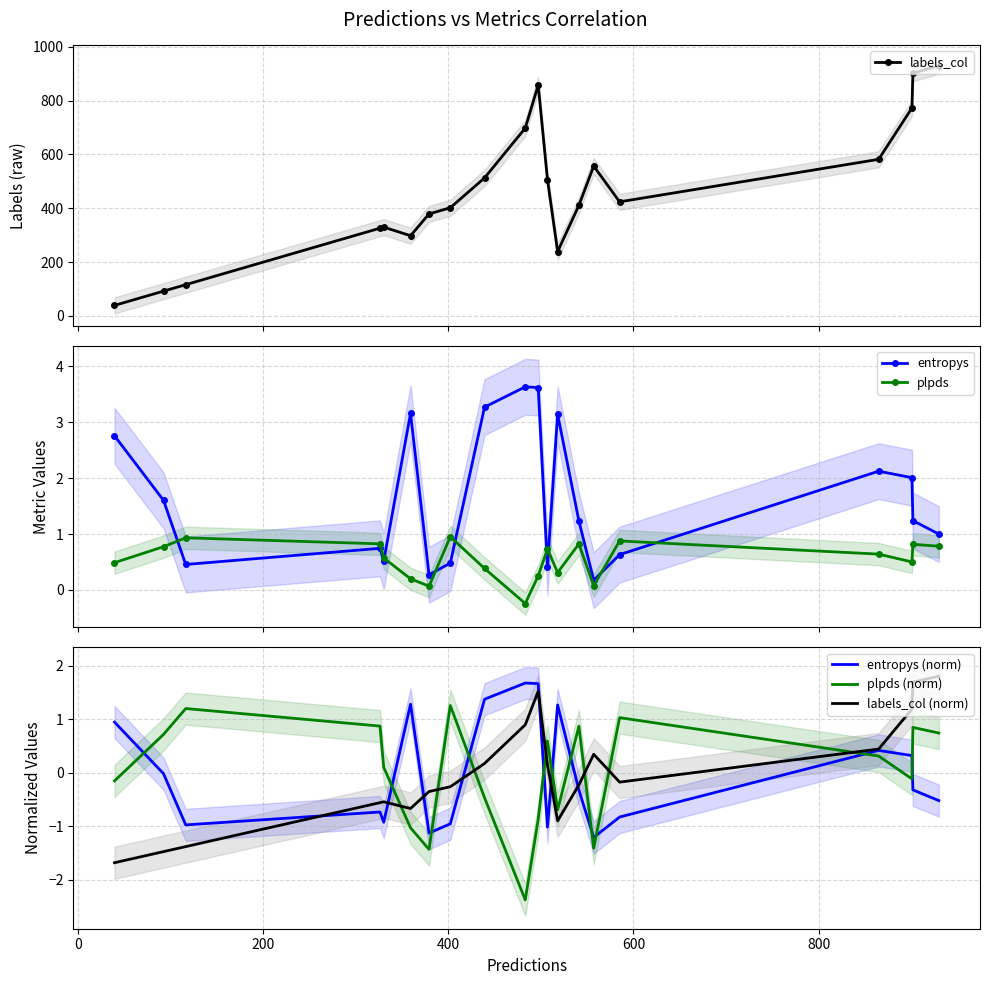

Which series has the largest total across all categories?

labels_col